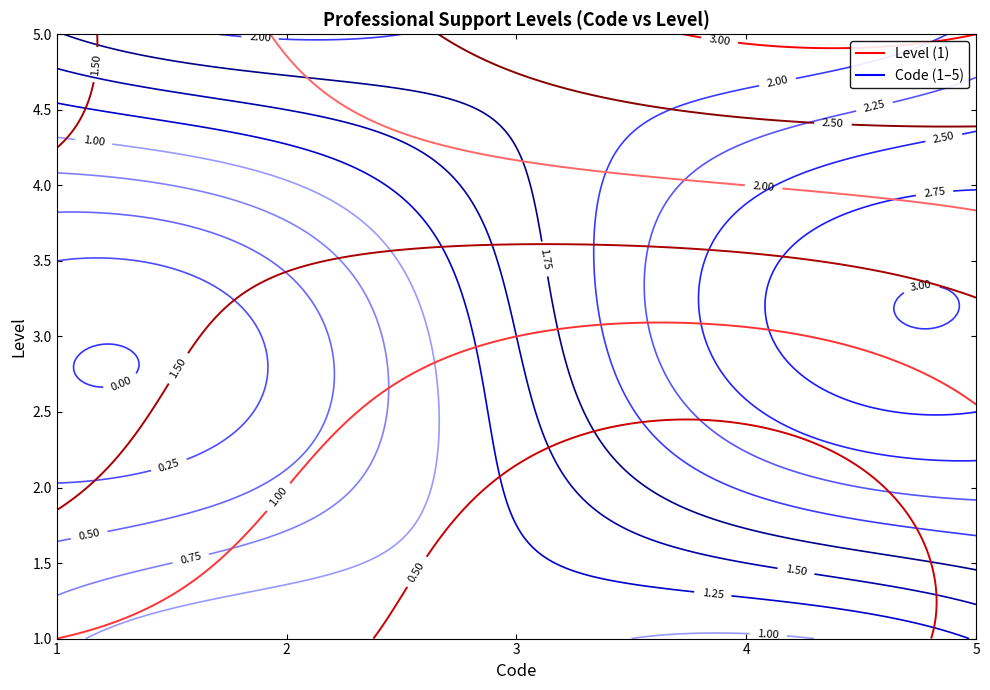

Where does the data first go above 3?

1